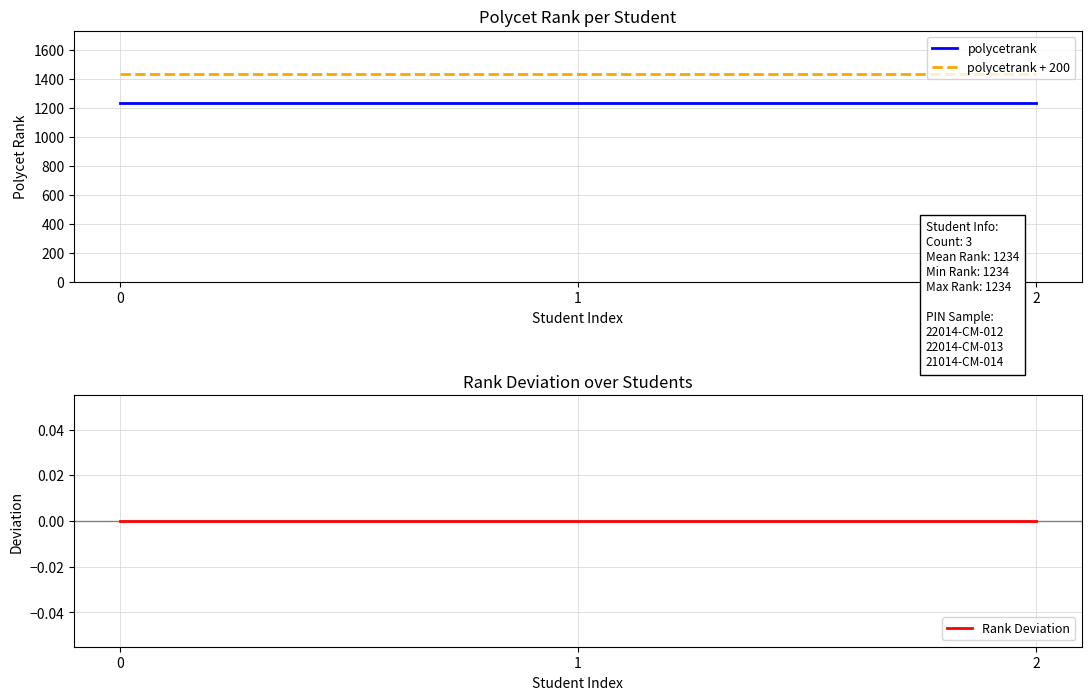

The value of polycetrank + 200 at 2 is 484. True or false?

False